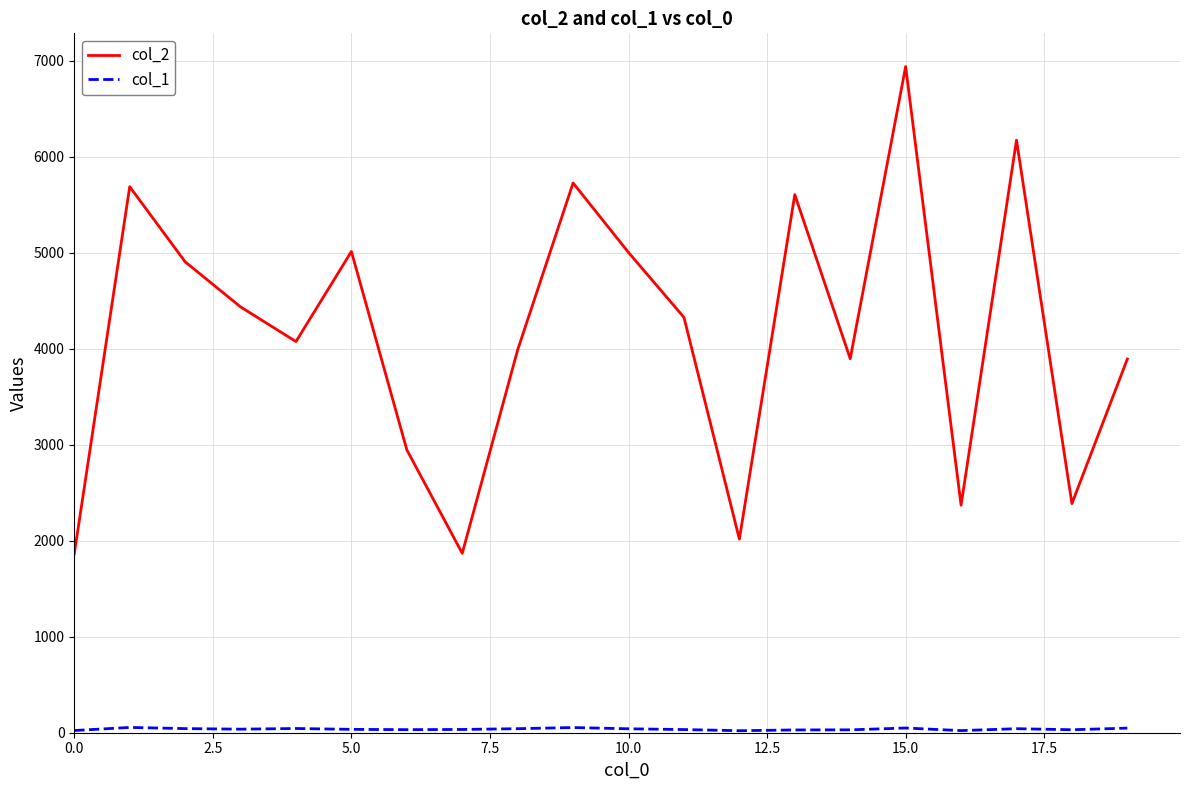

Which series has the largest total across all categories?

col_2